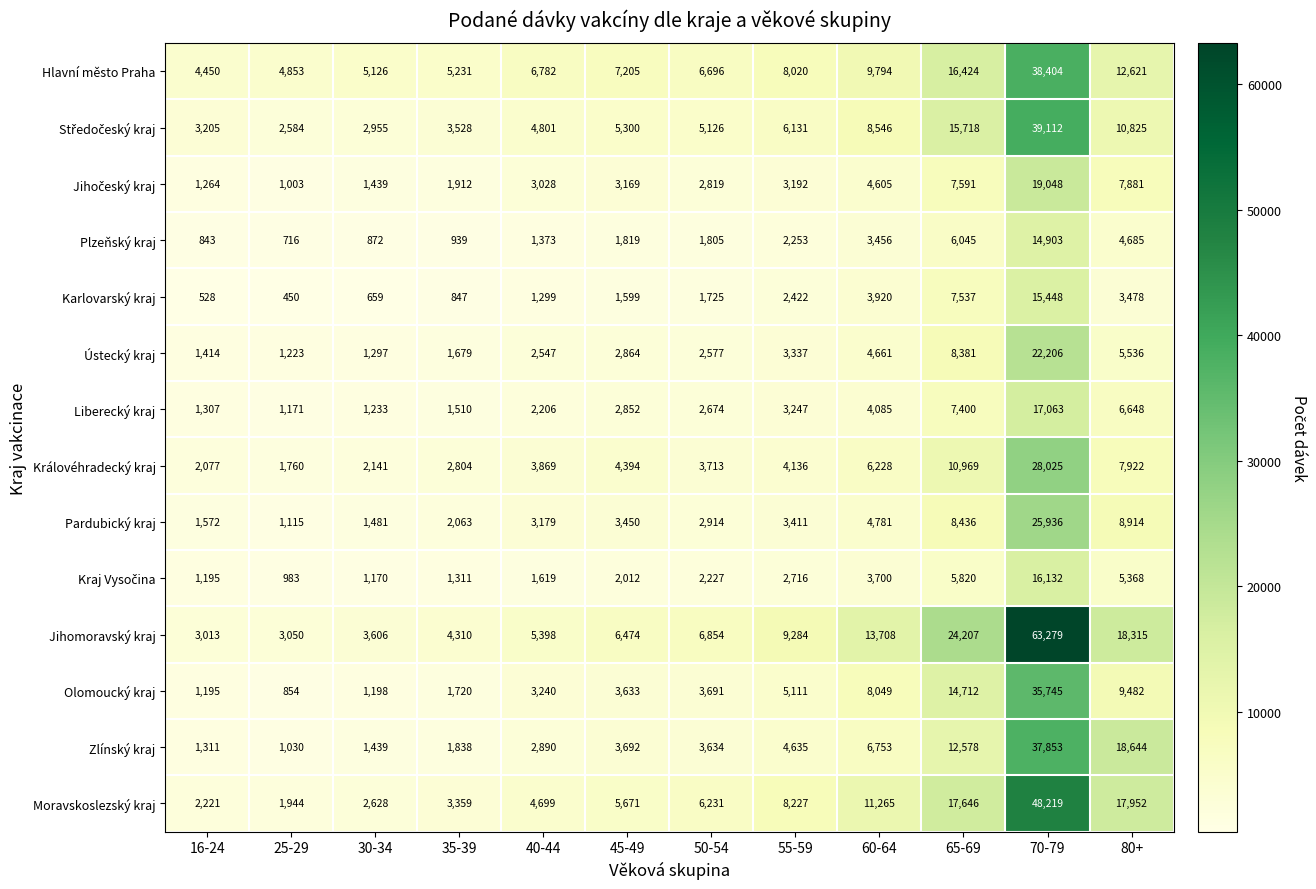

What is the sum of the Karlovarský kraj values at 65-69 and 35-39?

8384